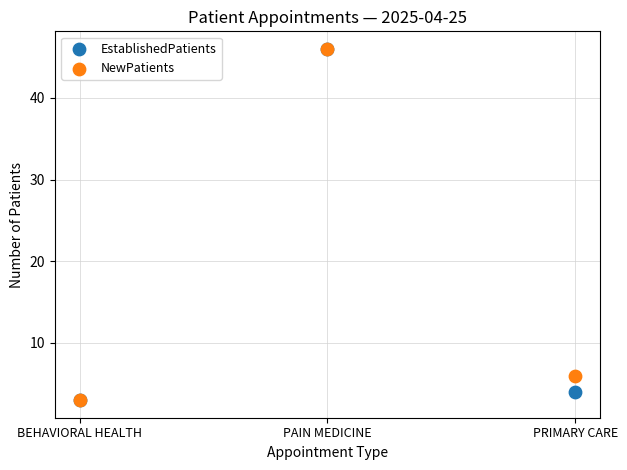

In the EstablishedPatients series, what Y value is closest to 24?

4